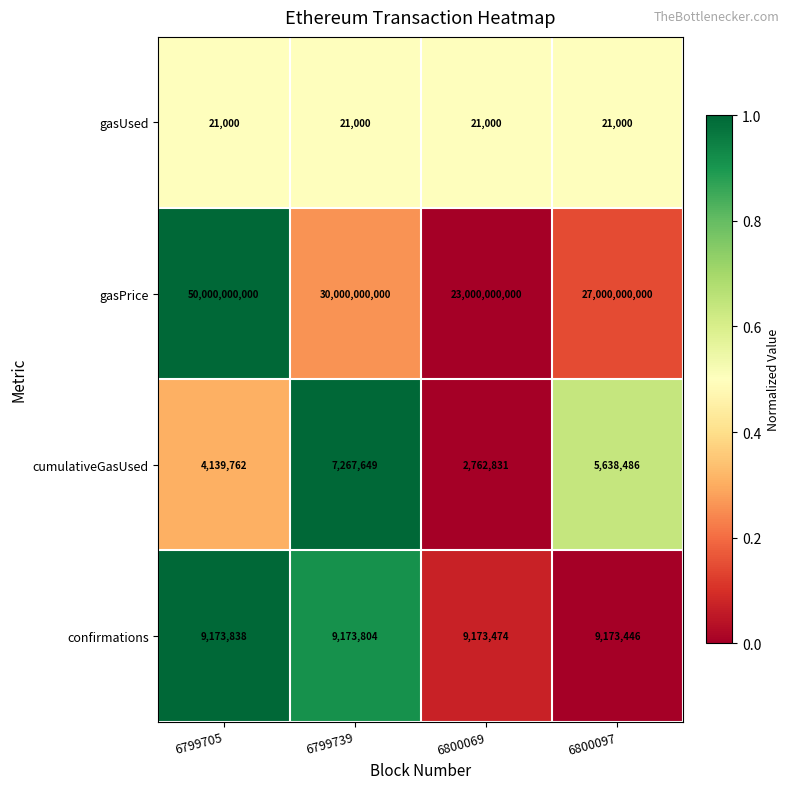

The gasPrice series shows 85168586531 at 6799705. True or false?

False